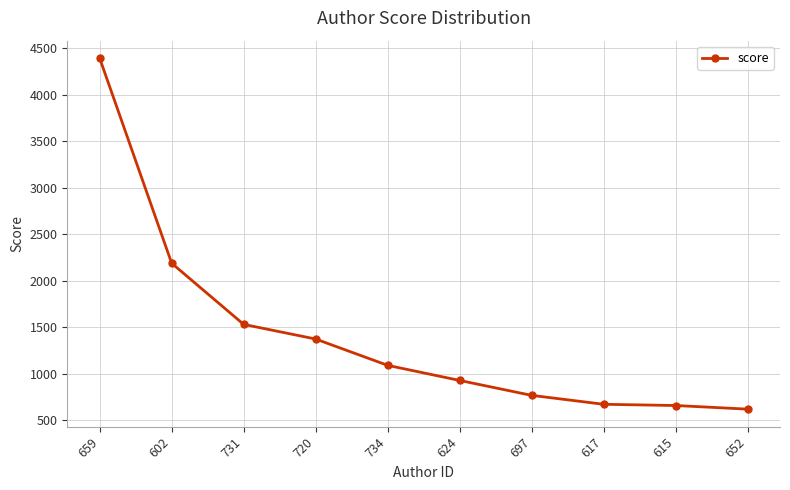

What position from the right is 659?

10